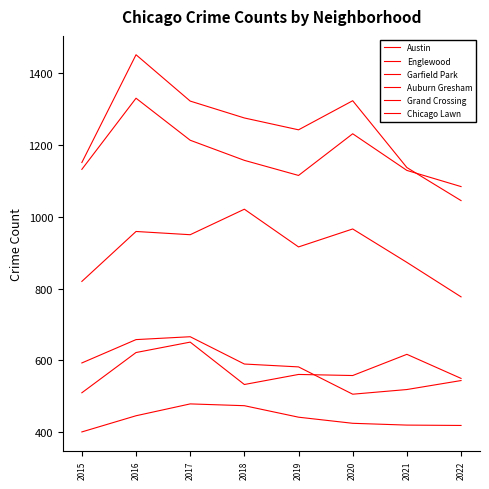

Is it true that Grand Crossing equals 373 at 2022?

False